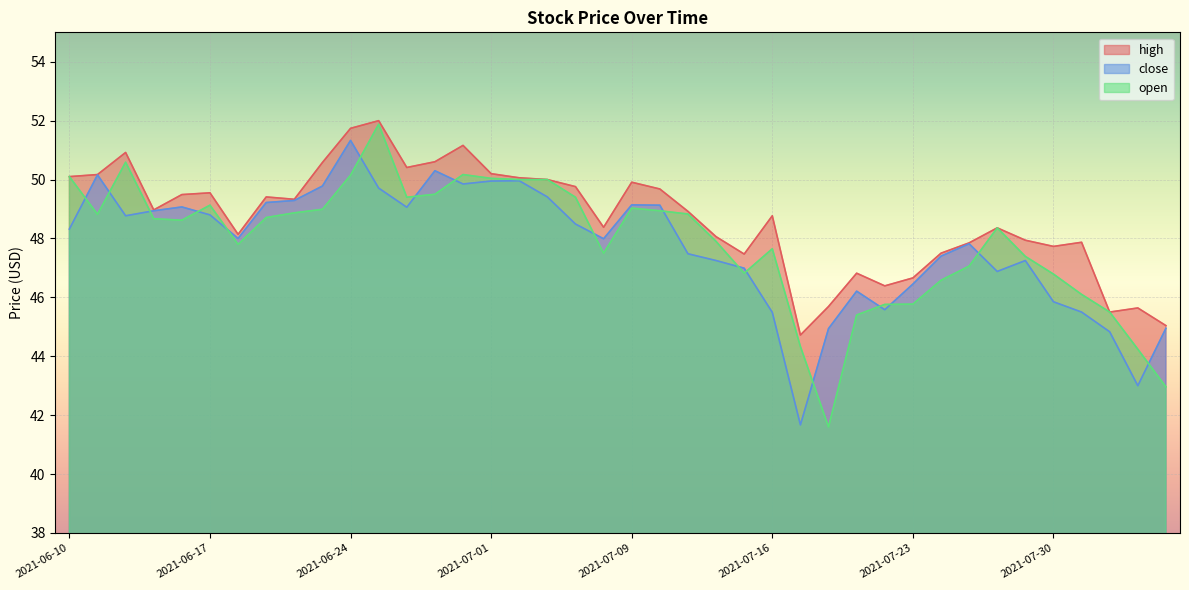

What is the value of the close point at the 9th from the left?

49.3